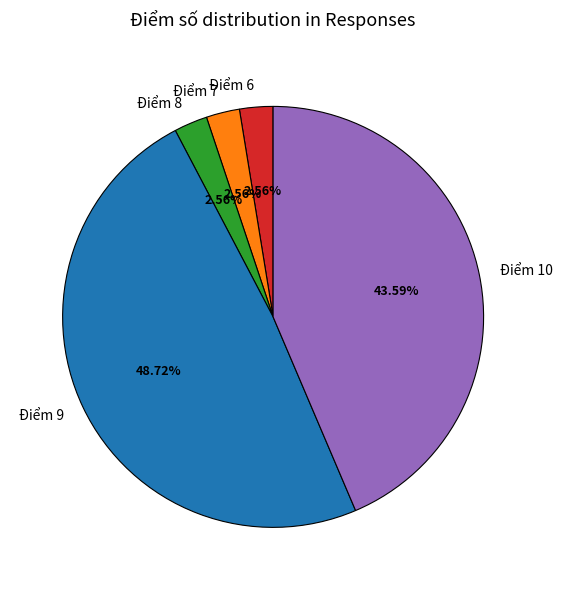

Is there any slice that represents more than half of the pie?

No